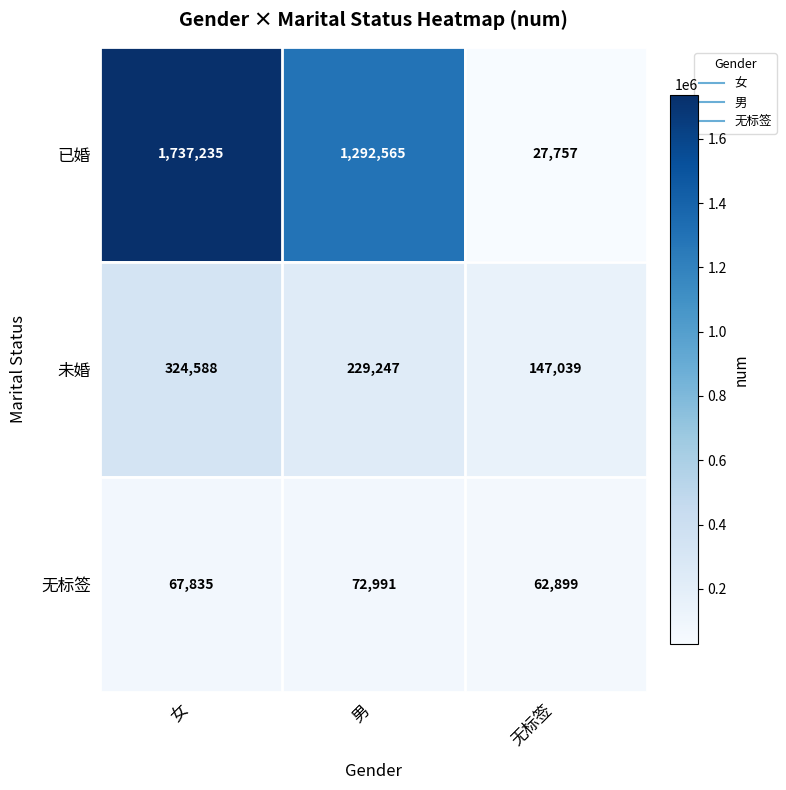

How many data points in 已婚 are less than 1292565?

1